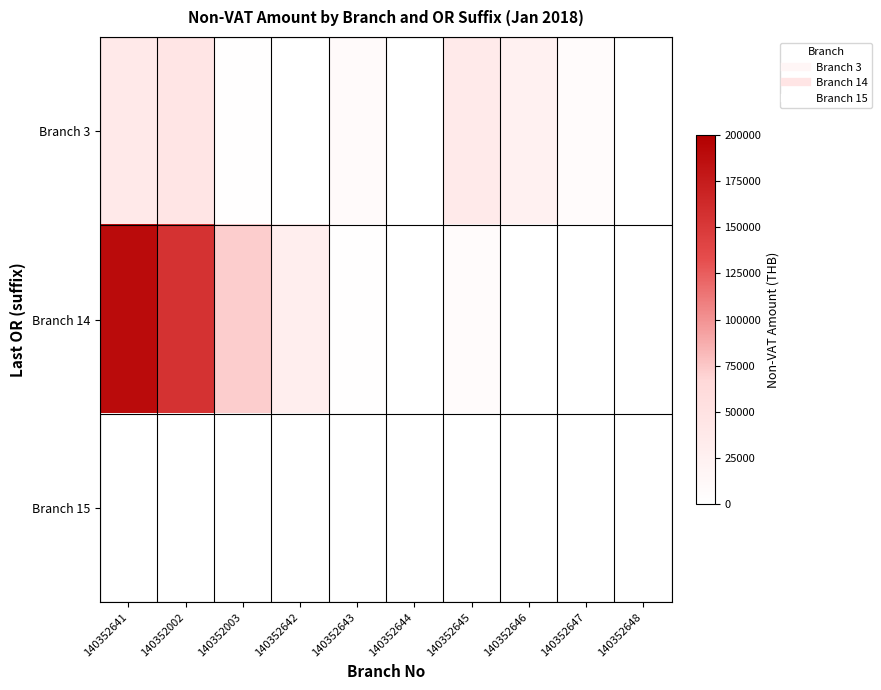

What is the spread (max minus min) of values at 140352647?

6748.3